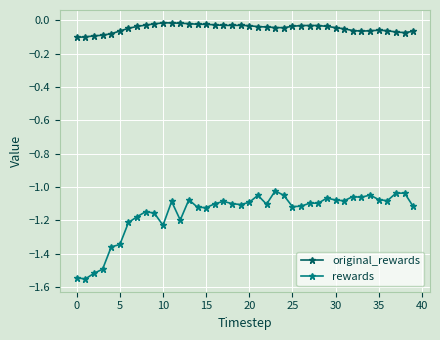

At how many categories does at least one series exceed -1?

40